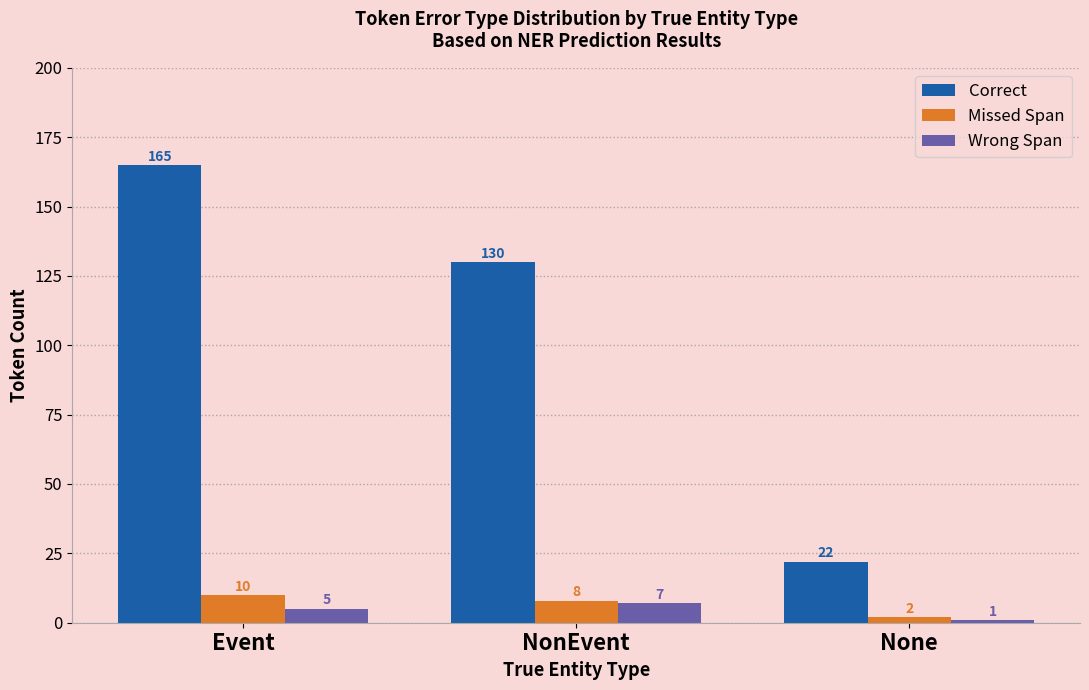

What is the difference between the Wrong Span values at Event and NonEvent?

2